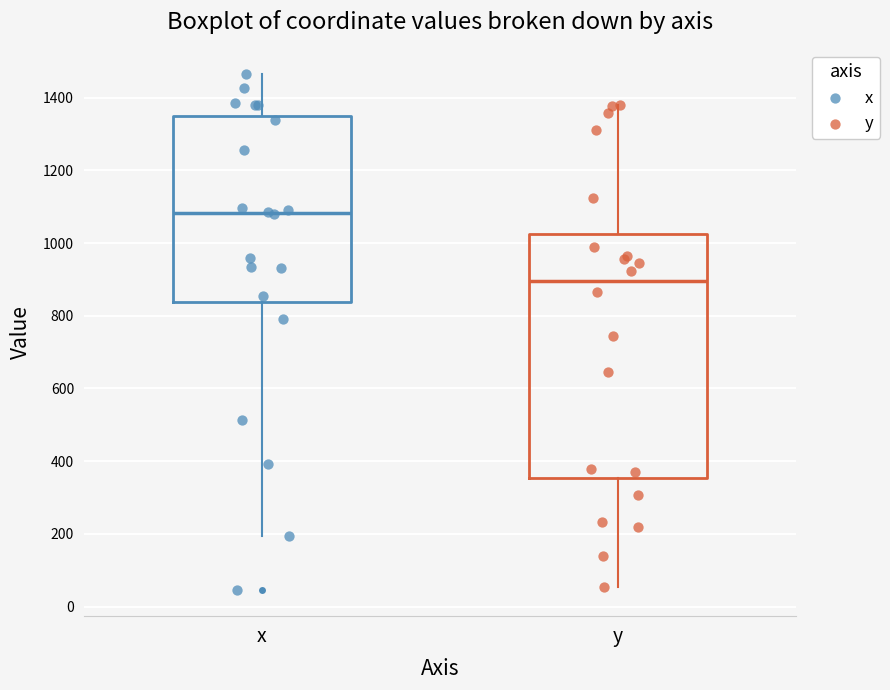

Which box's median line is the highest?

x